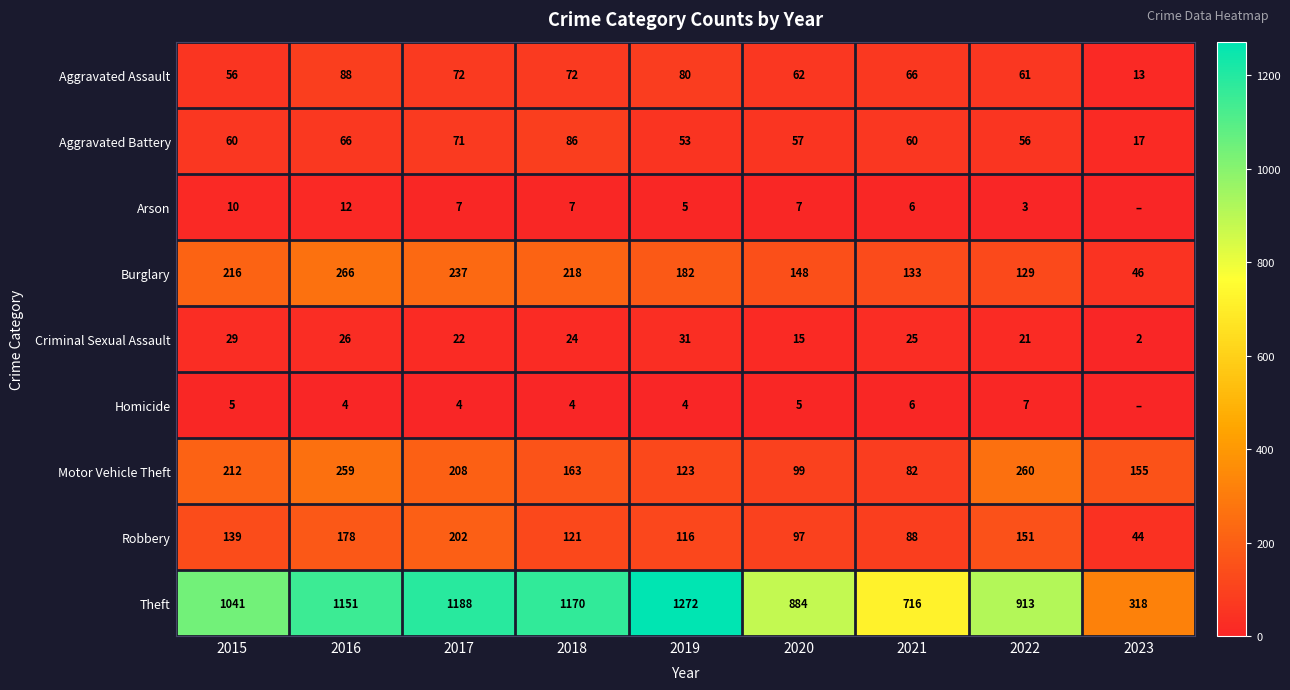

Rank the categories by Burglary value from highest to lowest.

2016, 2017, 2018, 2015, 2019, 2020, 2021, 2022, 2023